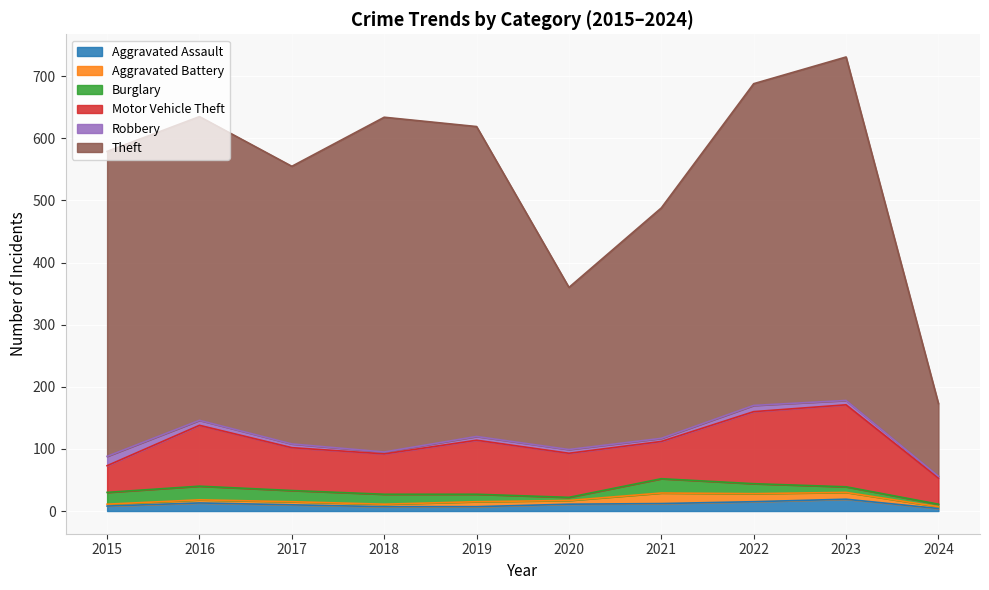

List the labels in order of Aggravated Battery value, smallest first.

2015, 2024, 2018, 2016, 2017, 2020, 2019, 2023, 2022, 2021